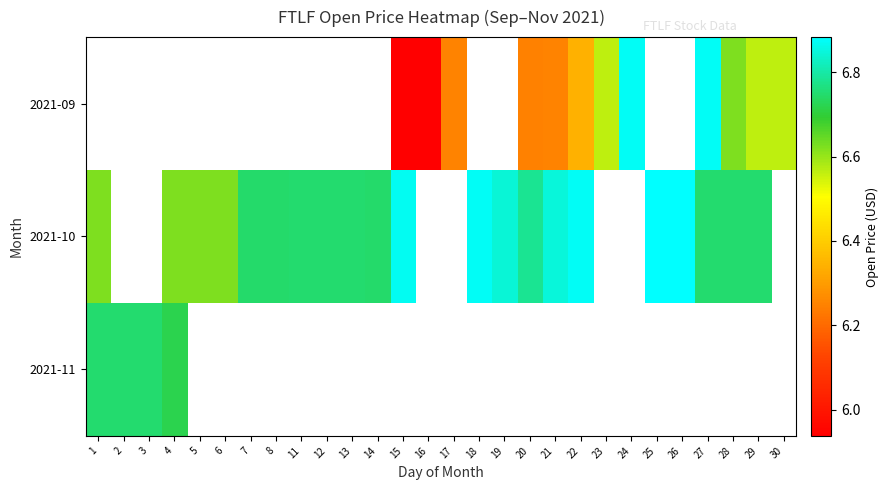

Which category has the lowest value in the 2021-10 series?

1